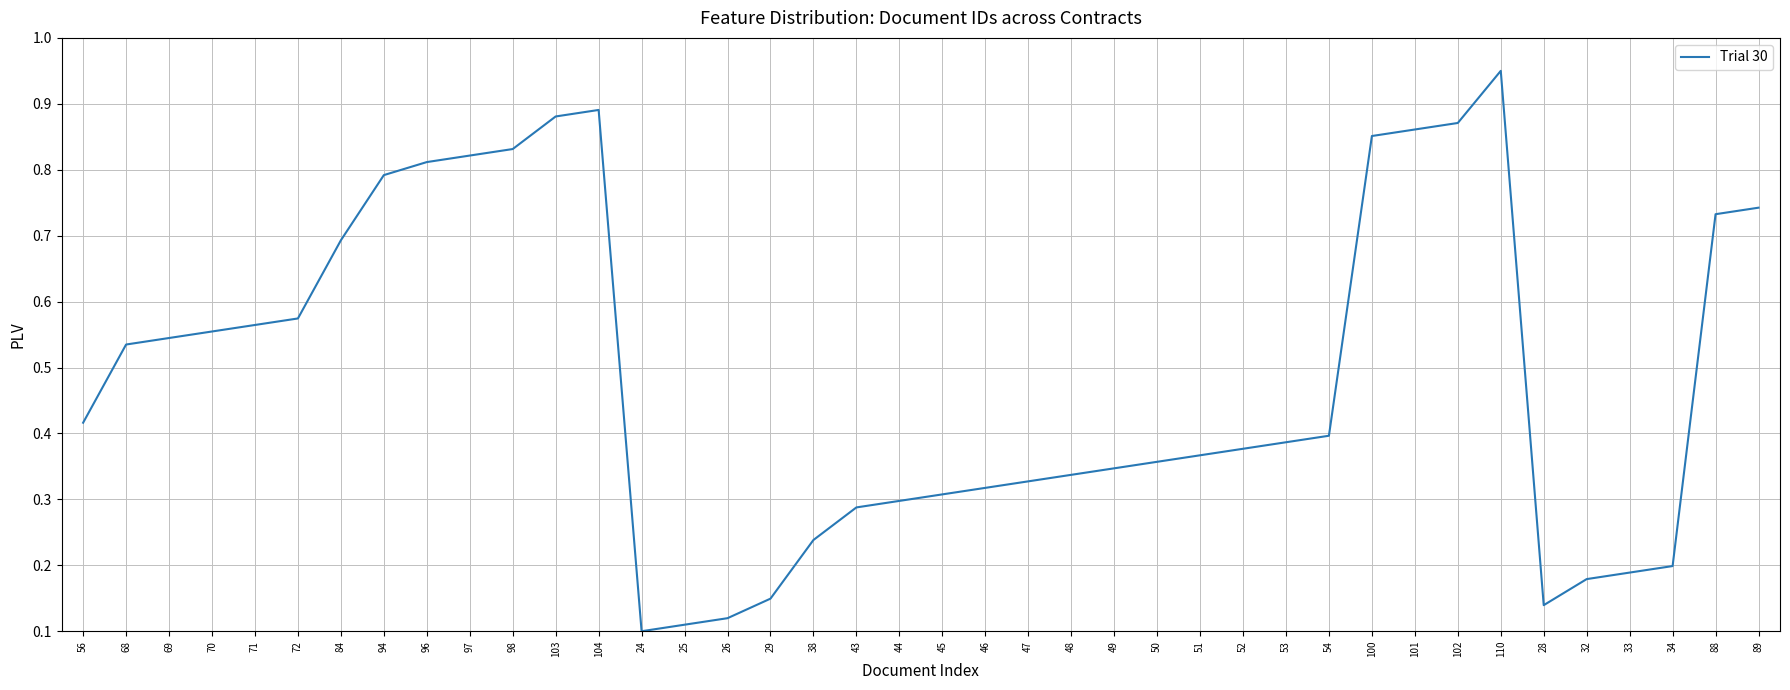

Is it true that the value at 50 is 0.5?

False